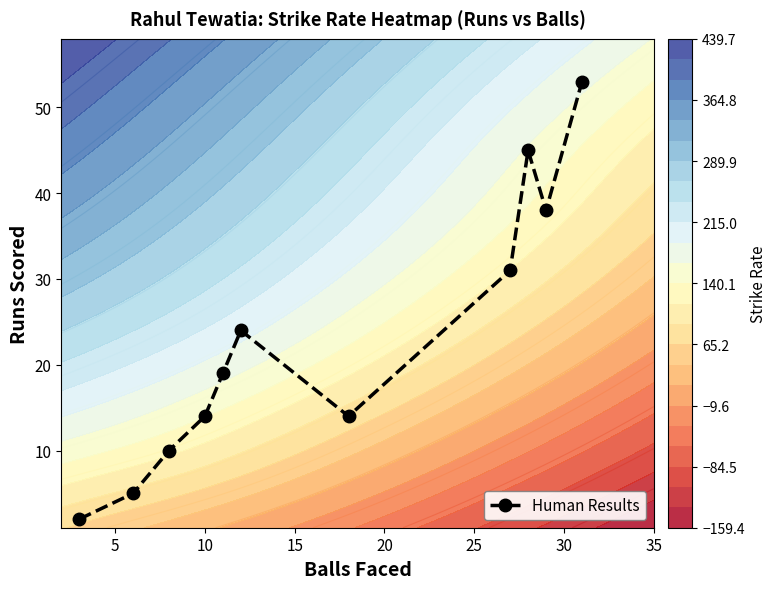

What is the highest value of the Human Results series?

53